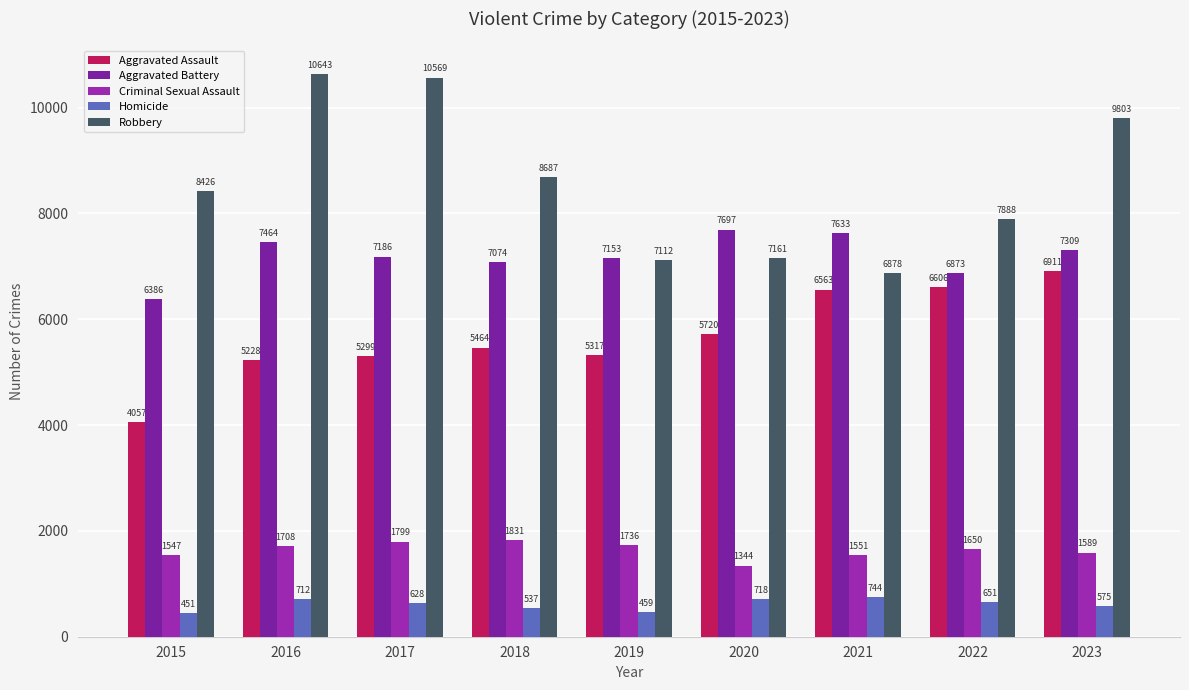

What are all the series names shown in the legend?

Aggravated Assault, Aggravated Battery, Criminal Sexual Assault, Homicide, Robbery